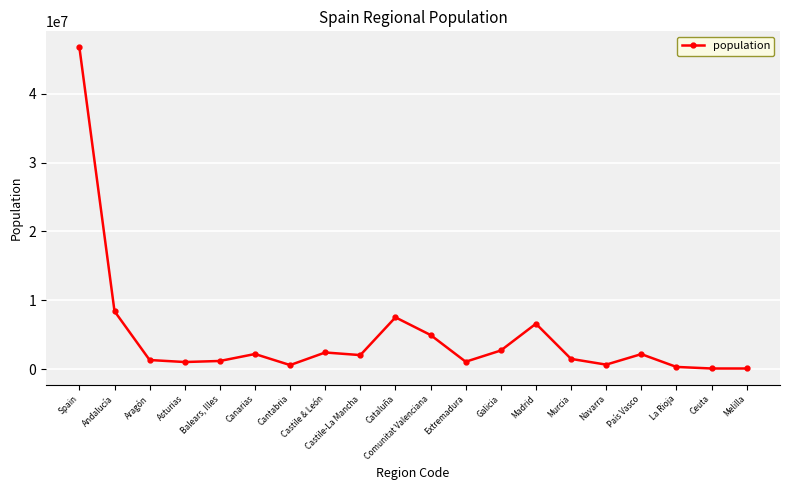

True or false: the data shows 26371687 at Spain.

False